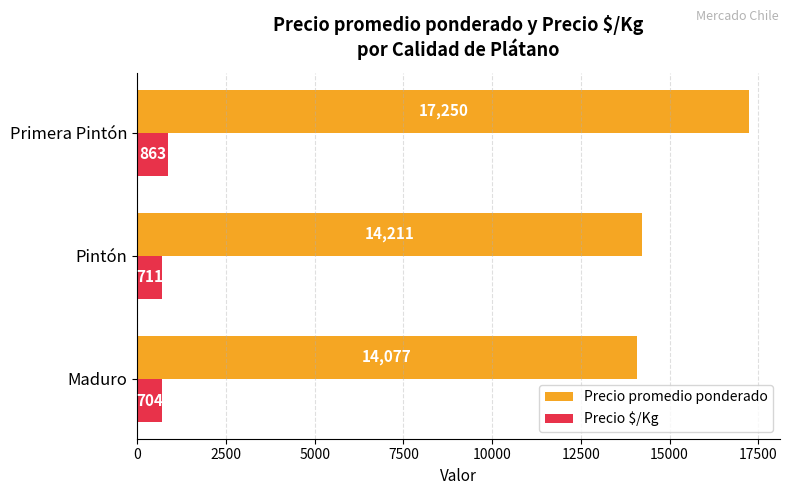

Which series has the largest range (max minus min)?

Precio promedio ponderado